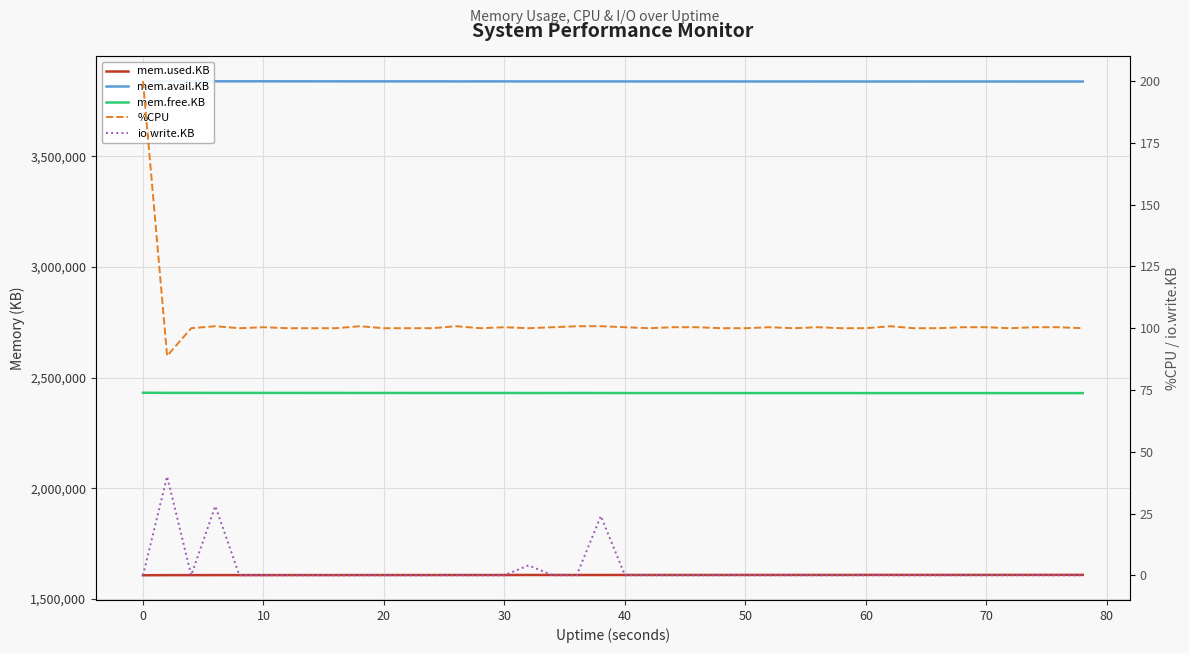

Is this an area chart (filled region under the line)?

No